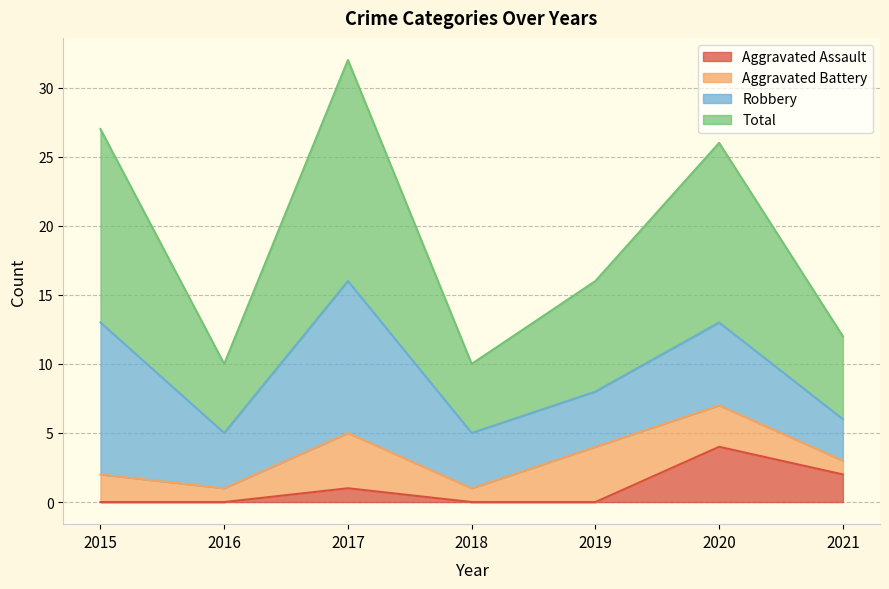

How many interior local peaks does the Aggravated Assault series have?

2